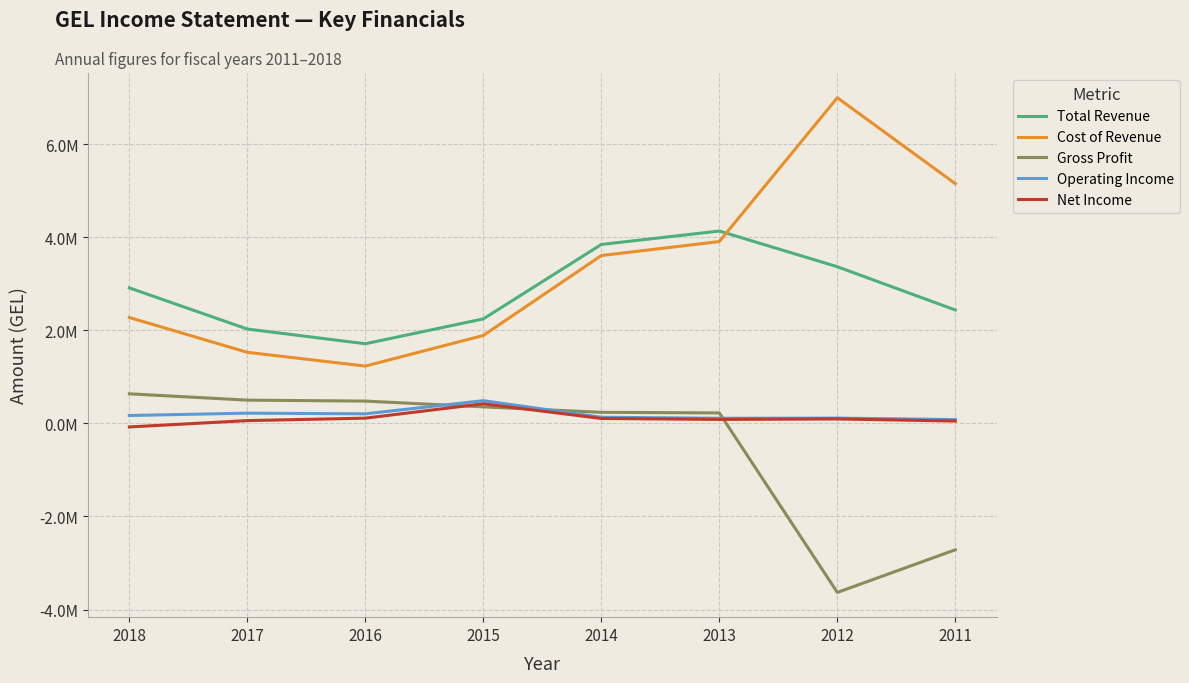

Reading left to right, transcribe all the data shown in this chart.

Total Revenue: 2912800	2028400	1712500	2246500	3846200	4134800	3367400	2437800
Cost of Revenue: 2276400	1527900	1232400	1890600	3607500	3909200	6999500	5152800
Gross Profit: 636400	500500	480100	356000	238700	225600	-3632100	-2715000
Operating Income: 170200	220600	206400	489200	132600	110800	114700	82600
Net Income: -75900	60700	113200	422500	106200	86100	96300	51200